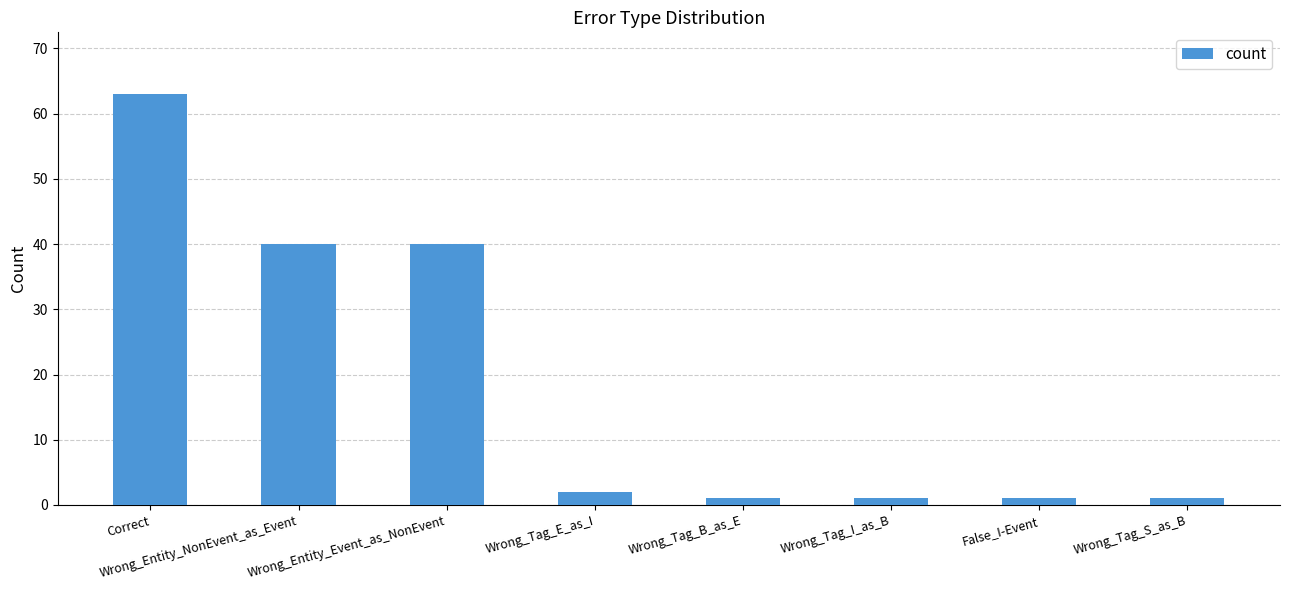

What is the sum of all values?

149